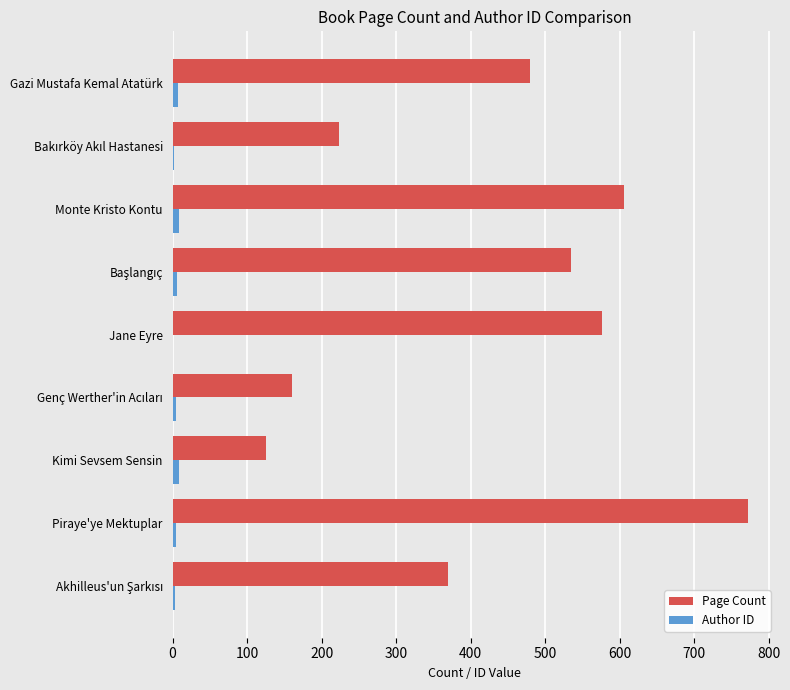

Which series has the largest total across all categories?

Page Count